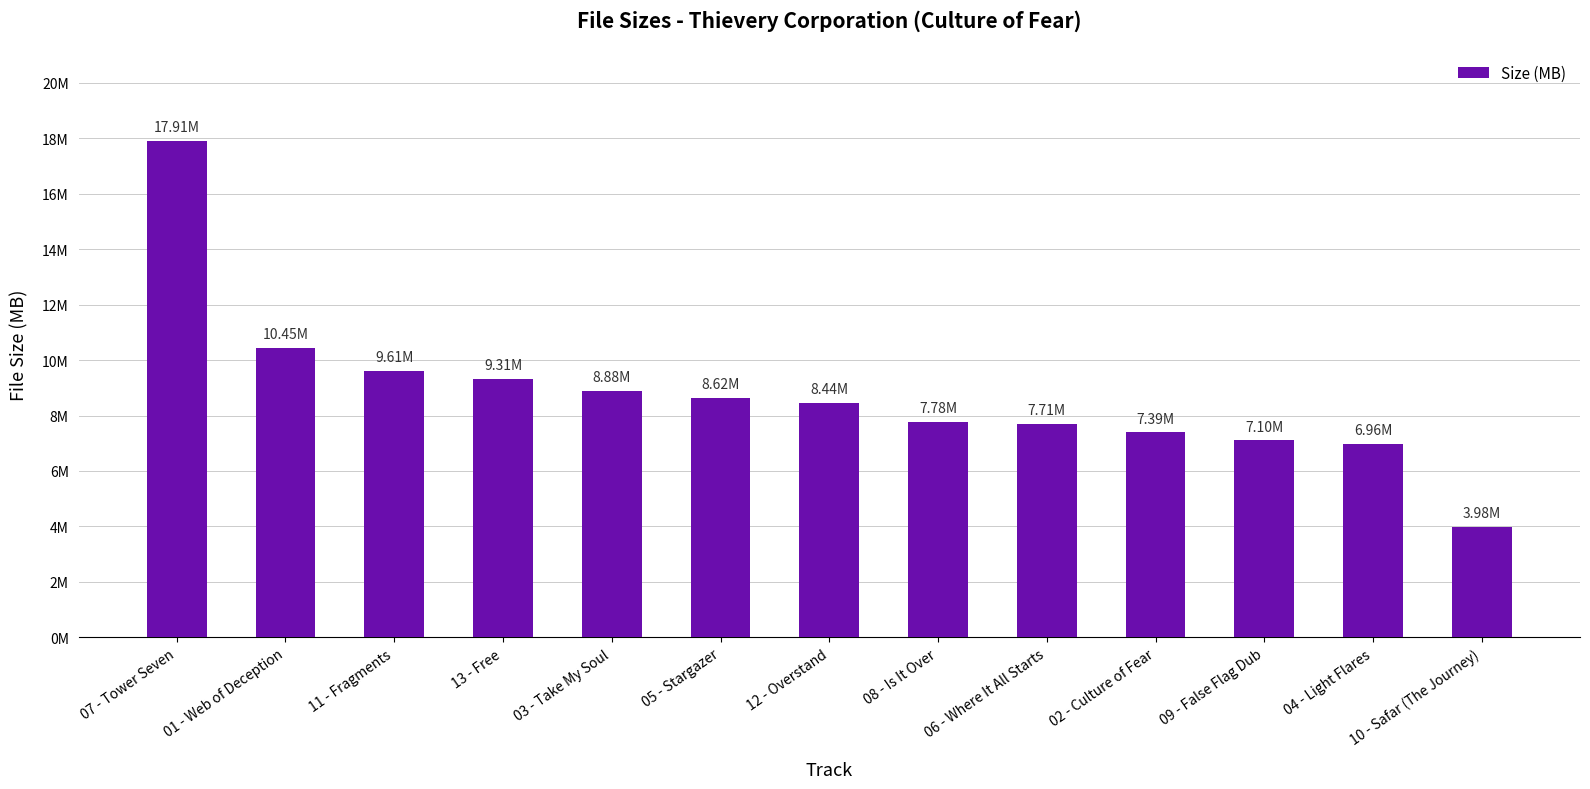

What is the label of the 9th bar from the right?

03 - Take My Soul